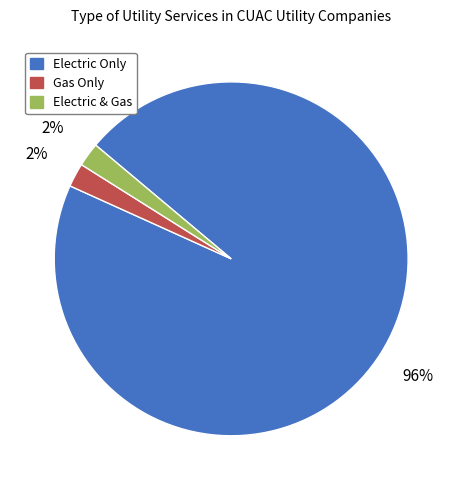

The Gas Only slice represents 2% of the pie. True or false?

True